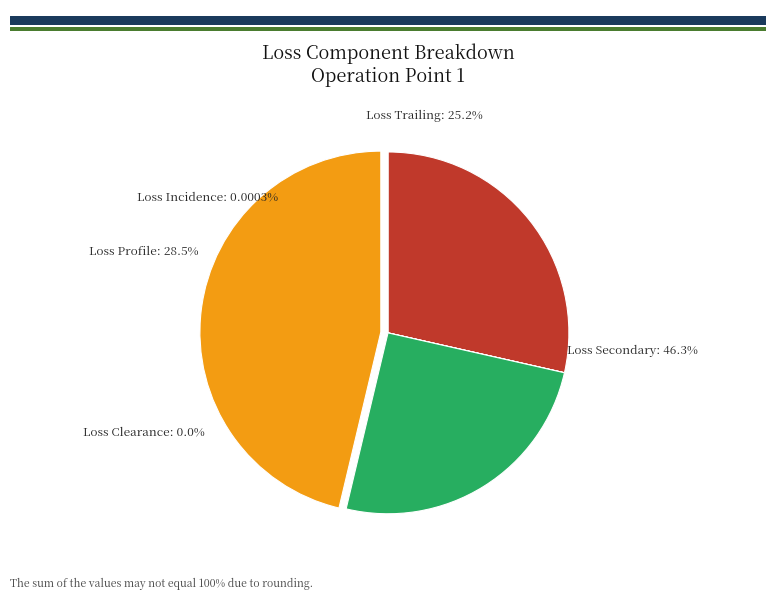

How many slices are in this pie chart?

2